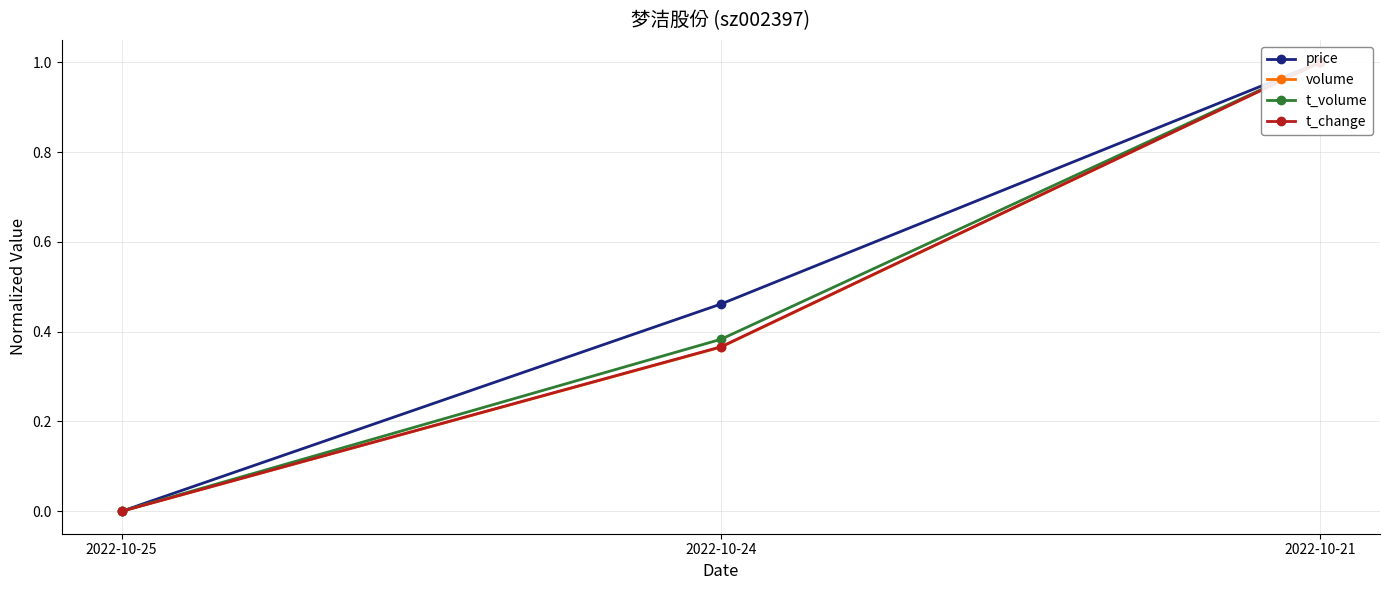

What is the value of the t_change point at the 3rd from the left?

1.0